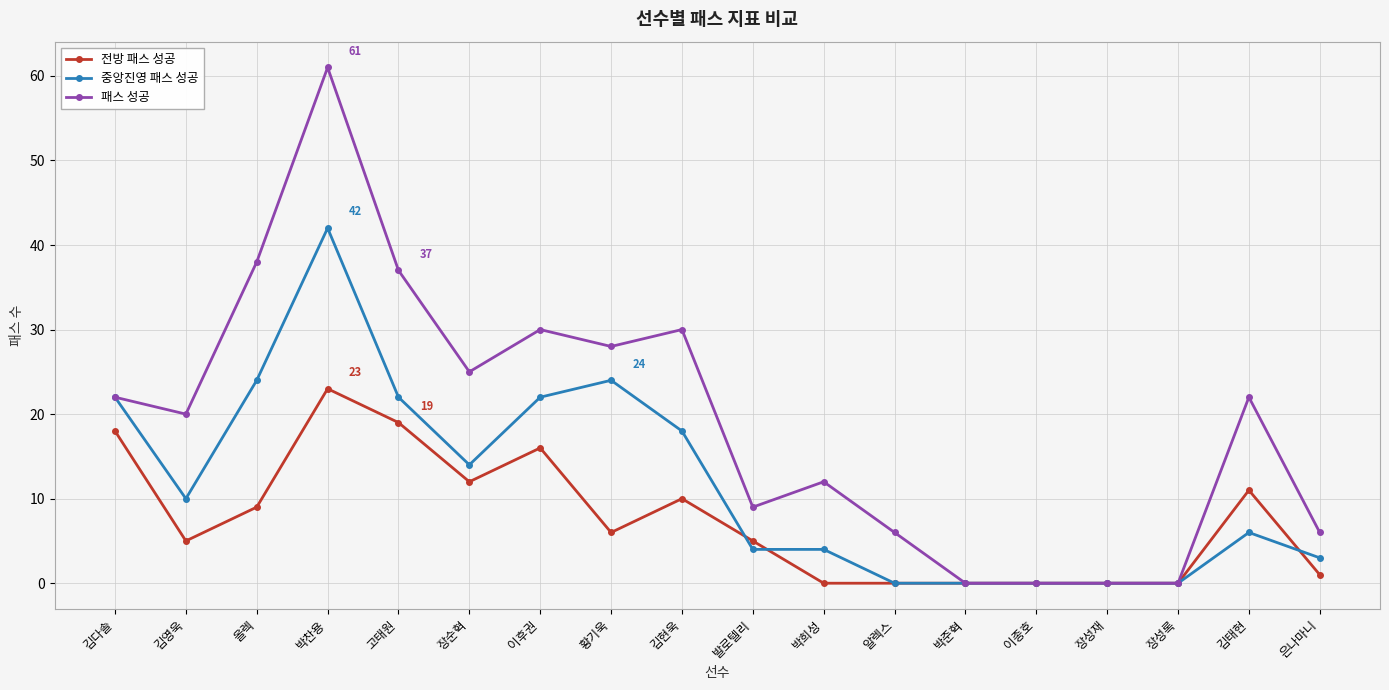

Which series has the widest spread of values?

패스 성공